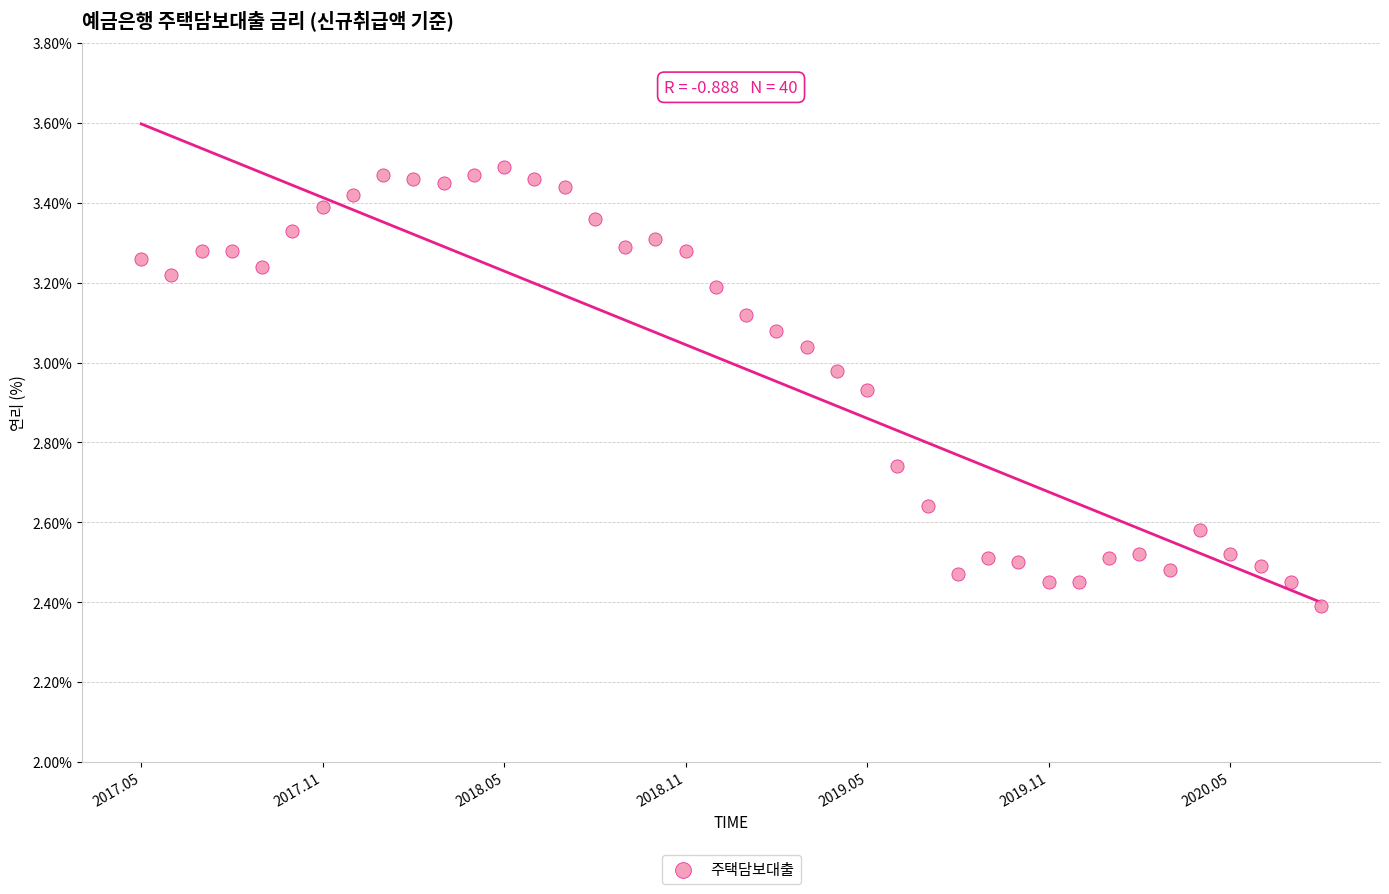

What is the range of Y values (max minus min)?

1.1